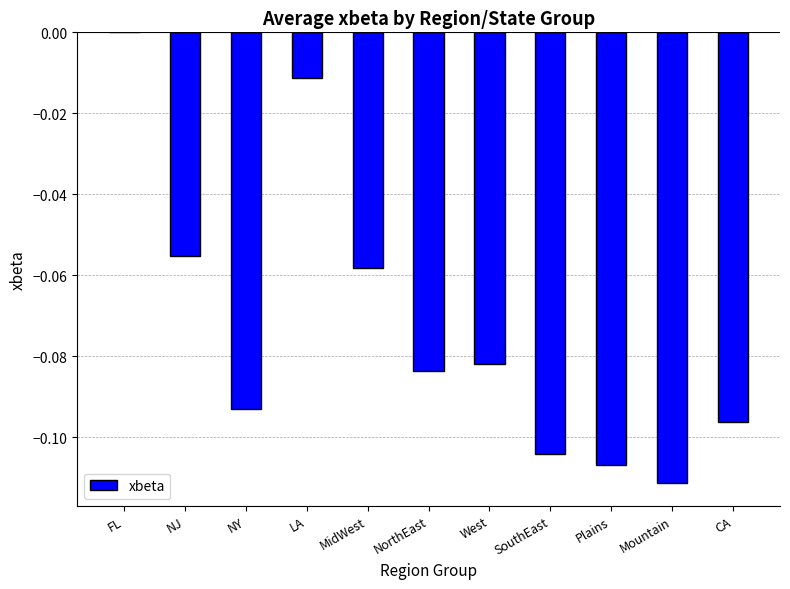

Does the chart contain stacked bars?

No